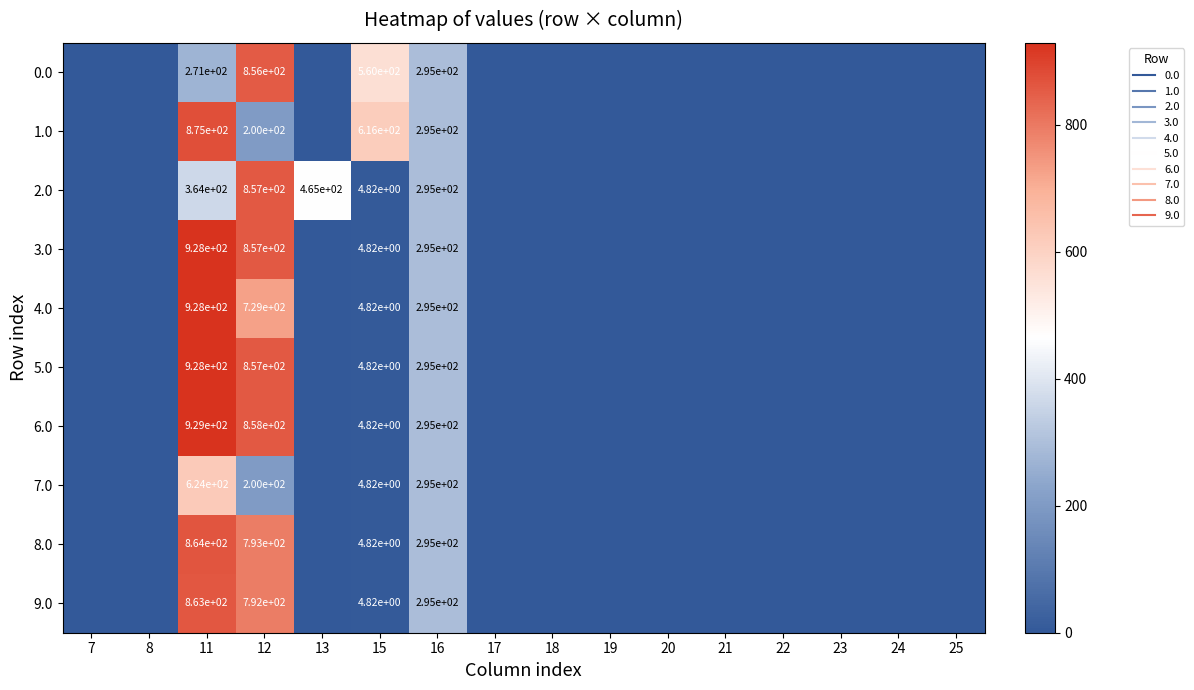

How many series are shown in this chart?

10